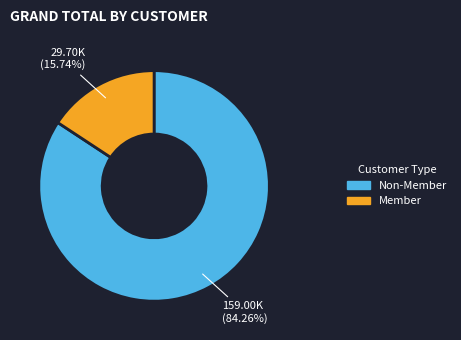

How many slices are in this pie chart?

2